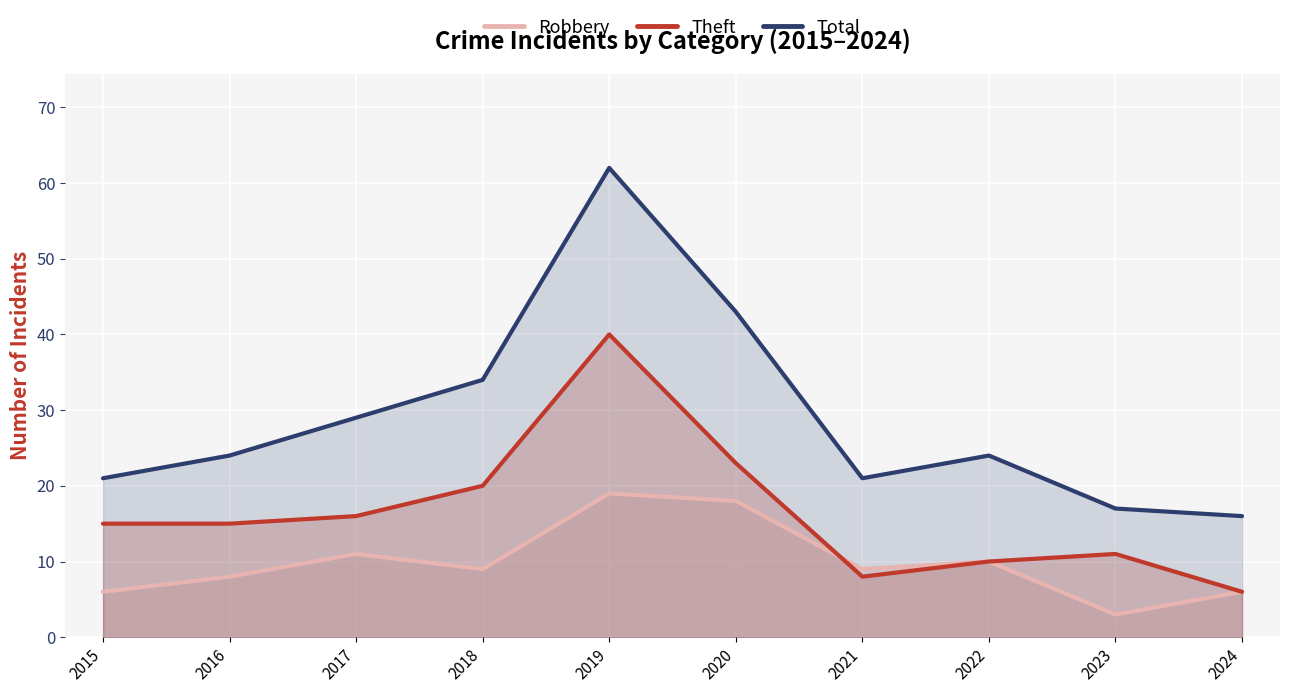

Which category has the lowest value in the Robbery series?

2023